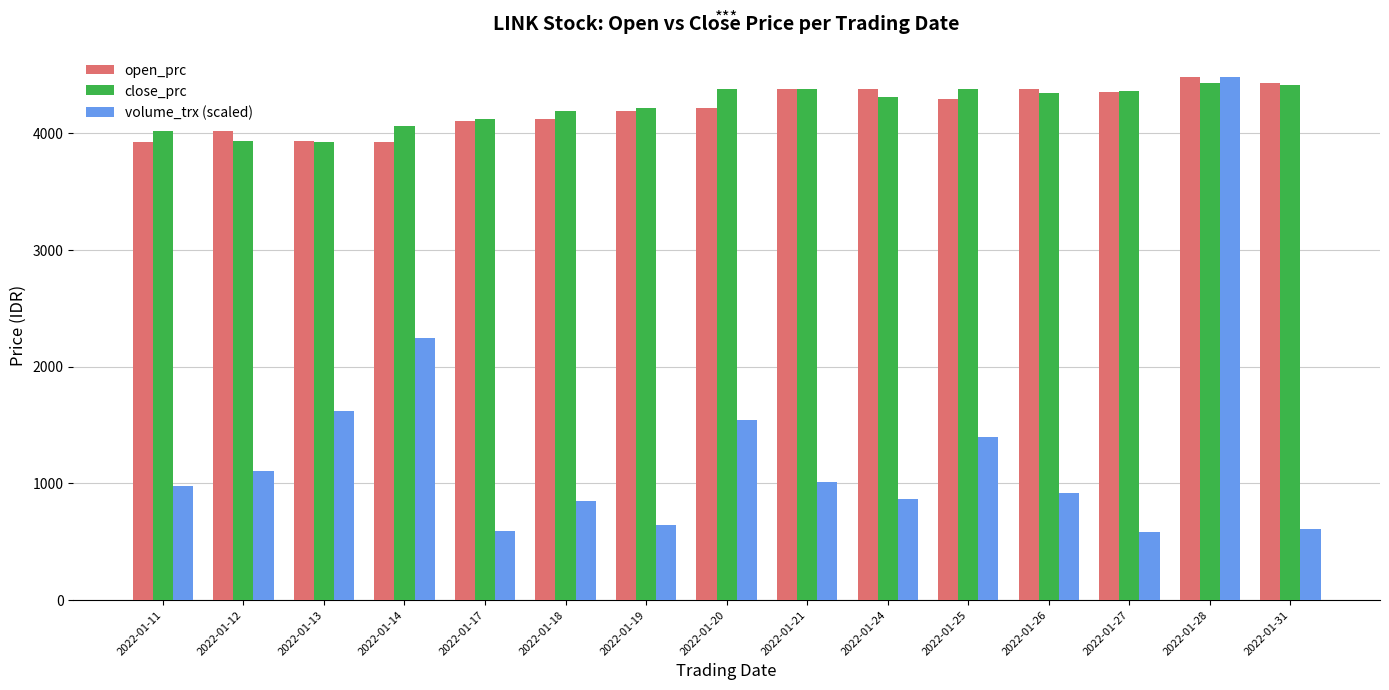

What is the spread (max minus min) of values at 2022-01-28?

50.0